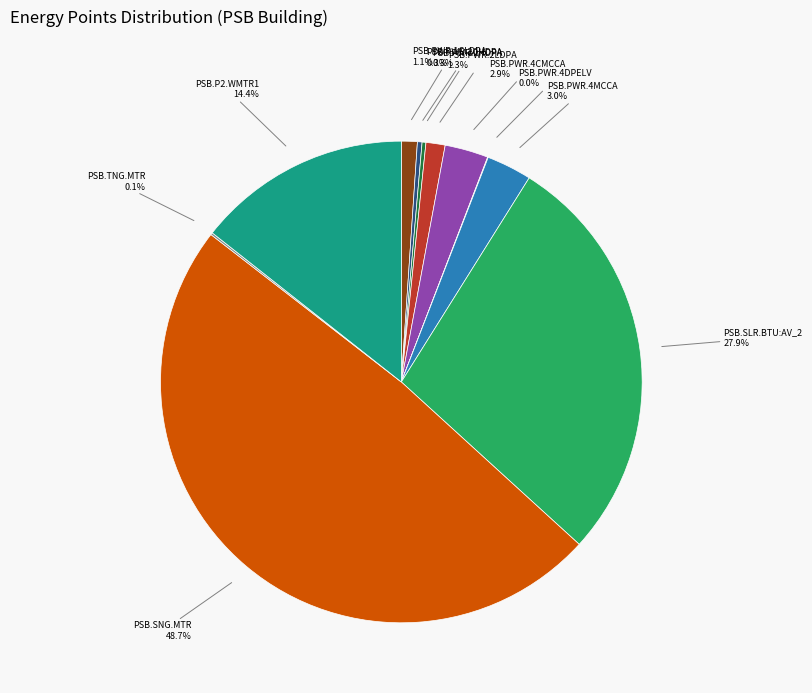

Which category has the biggest portion of the pie?

PSB.SNG.MTR